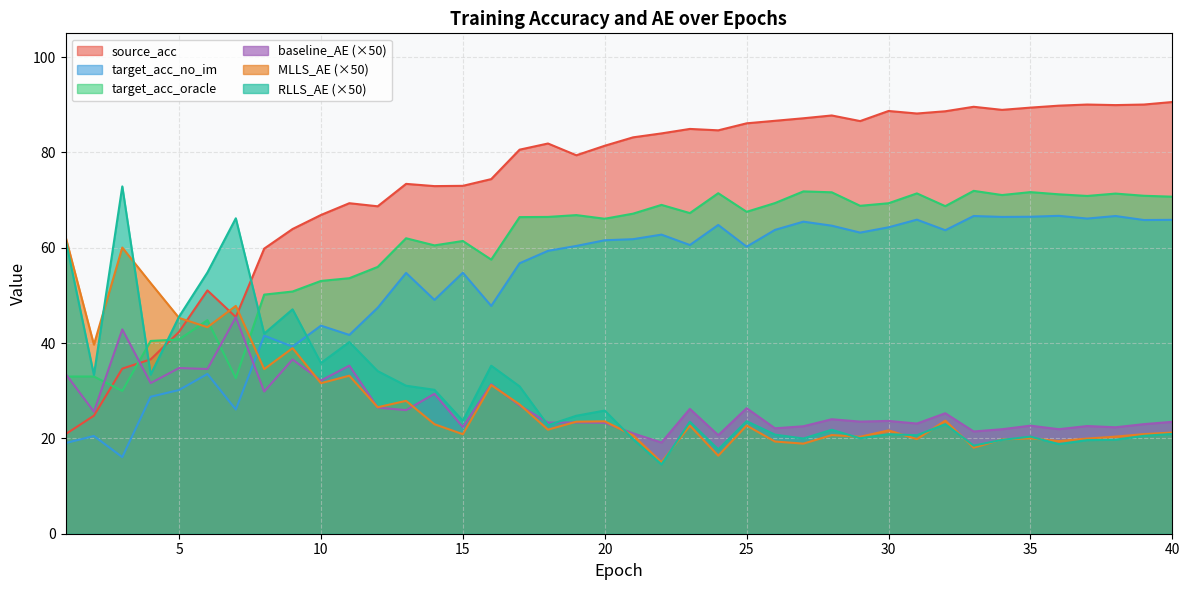

What is the sum of all target_acc_no_im values?

2124.1